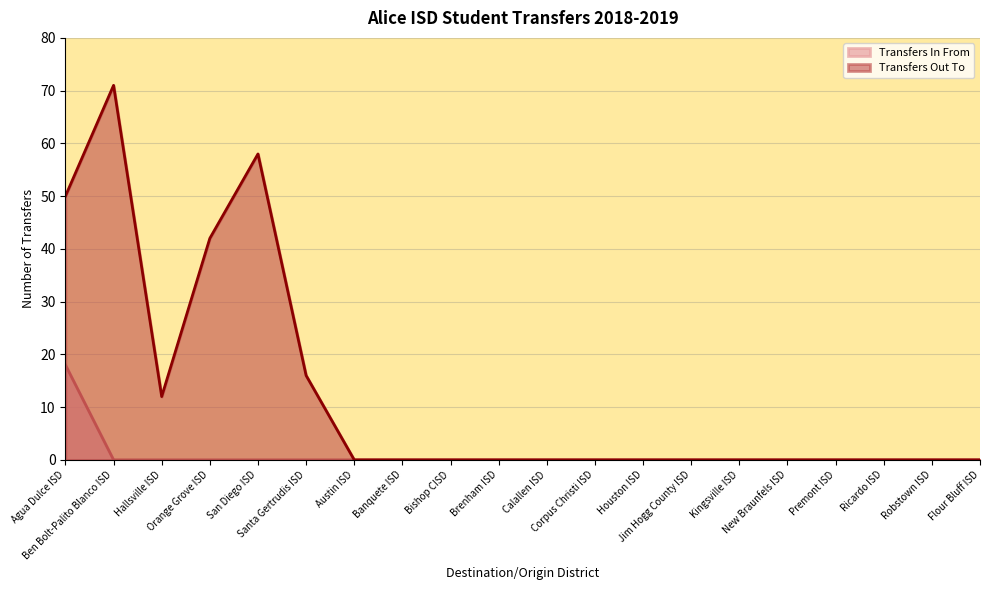

What are all the series names shown in the legend?

Transfers In From, Transfers Out To